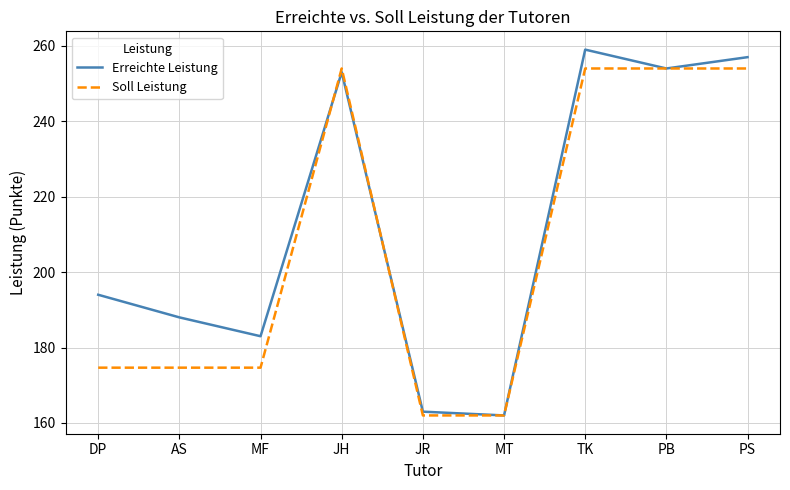

At which category does Erreichte Leistung reach its first local valley?

MF